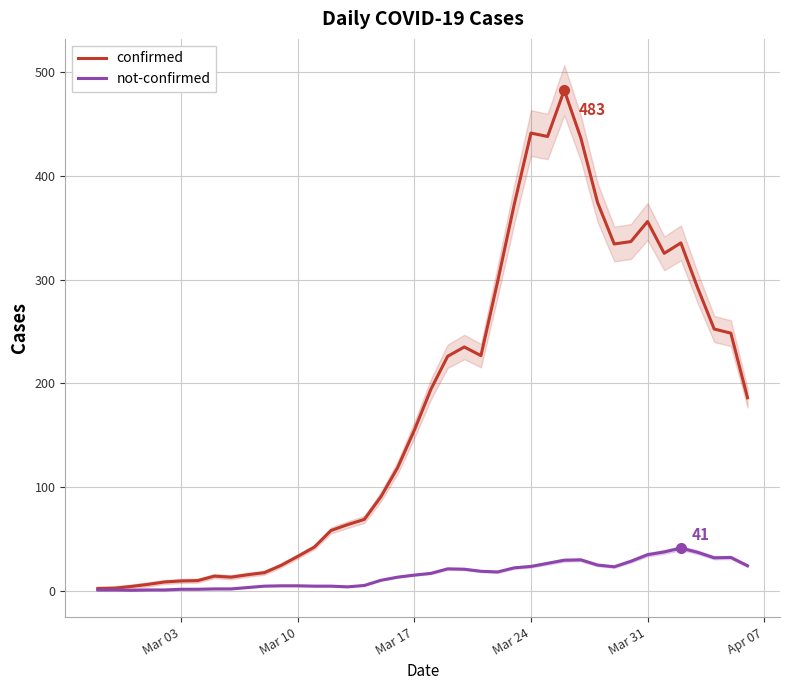

True or false: not-confirmed has more than 2 interior local peaks.

True